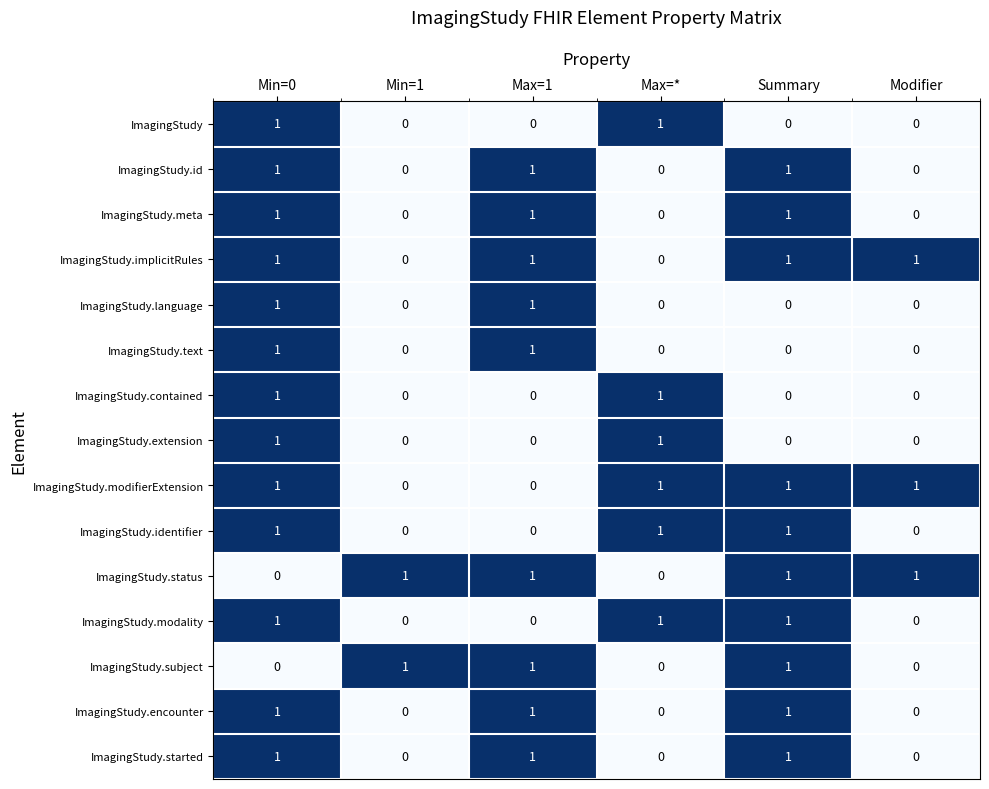

Is it true that ImagingStudy equals 1 at Min=0?

True